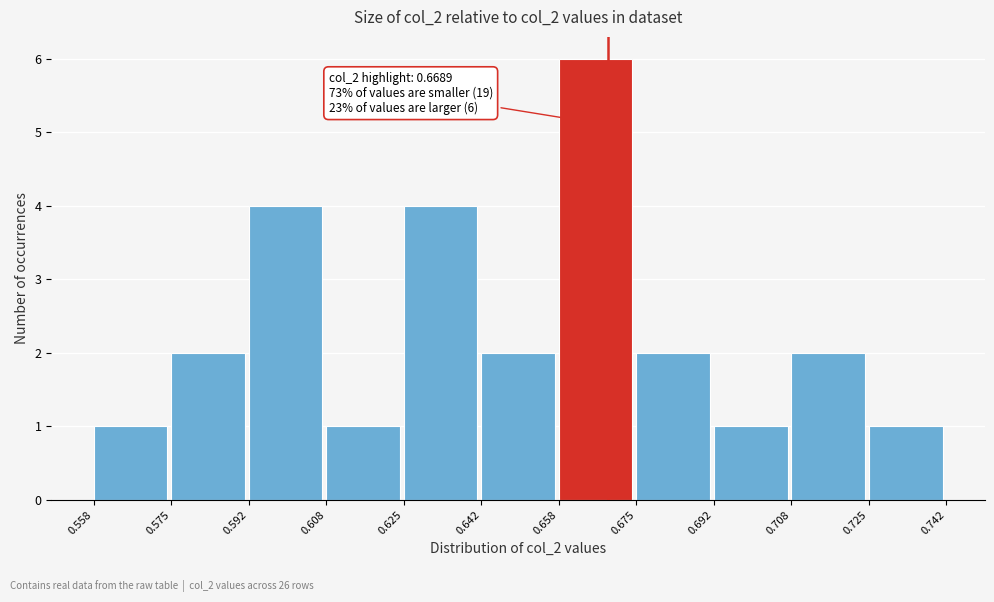

Over which range of the x-axis is the bar tallest?

0.658 to 0.675